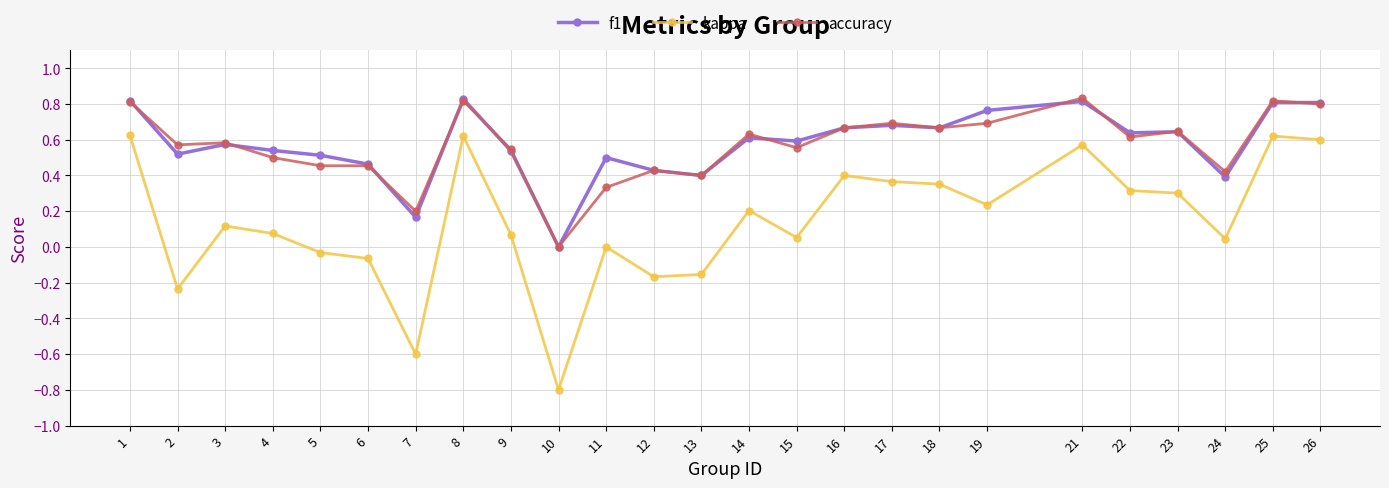

Which series has the widest spread of values?

kappa